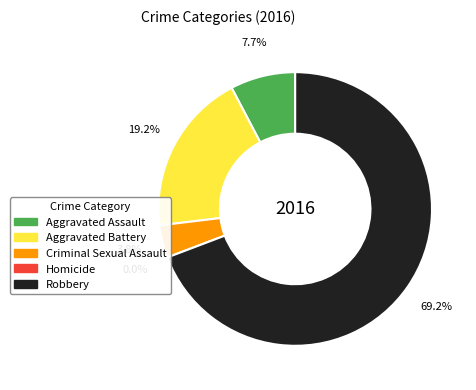

How many segments does this pie chart have?

5